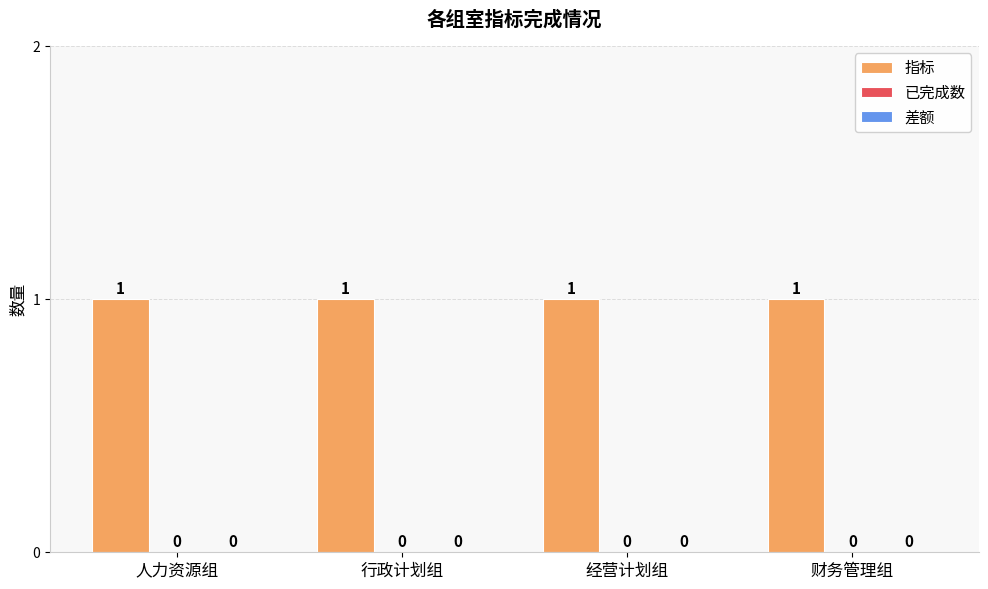

Between 人力资源组 and 财务管理组, which series saw the biggest shift?

指标